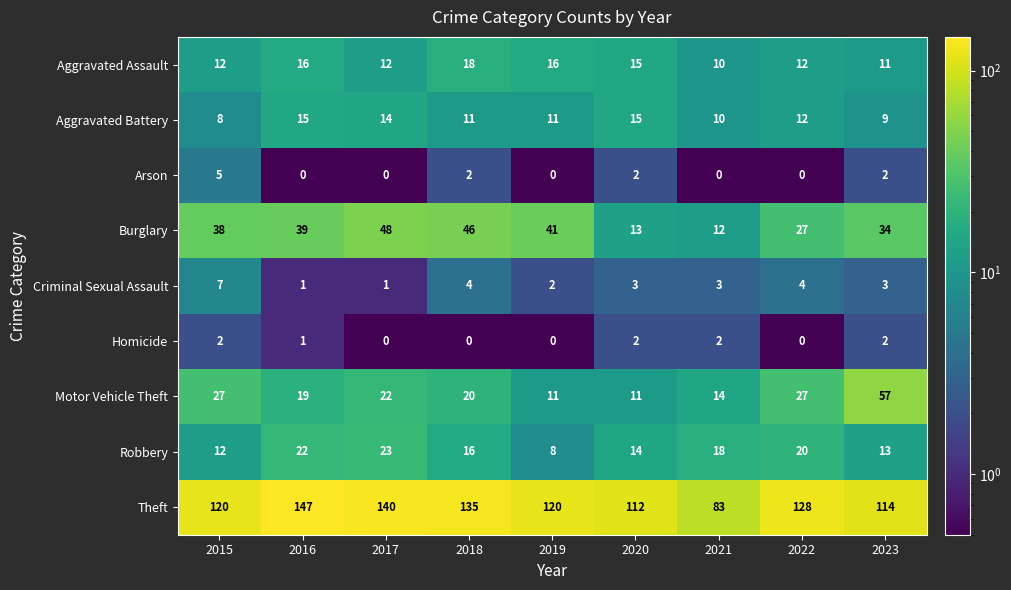

Which category has the highest value across all series?

2016